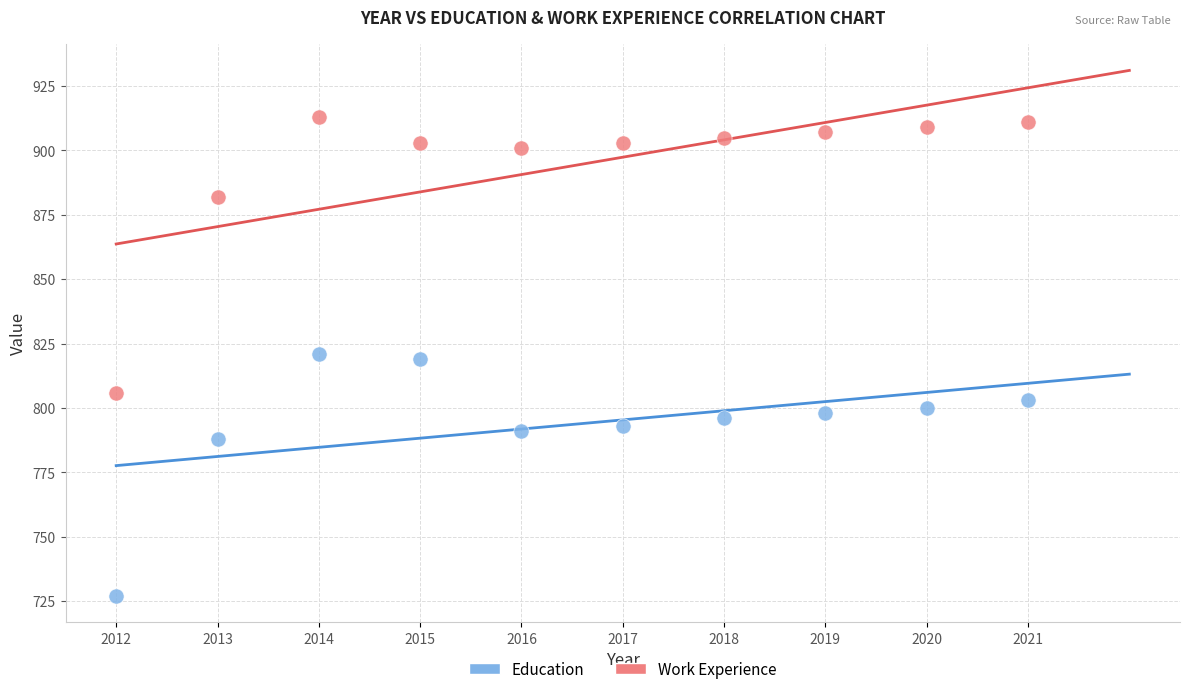

Which series has the widest spread of Y values?

Work Experience